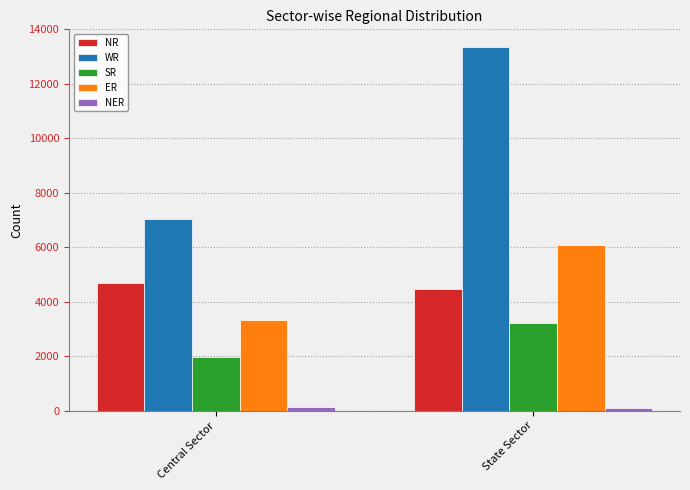

List the labels in order of ER value, smallest first.

Central Sector, State Sector